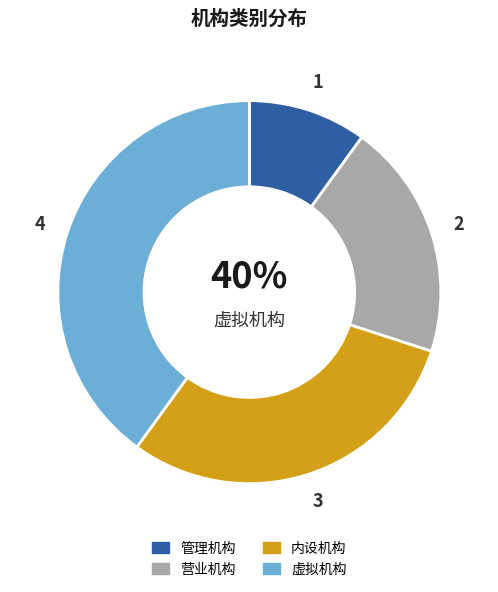

How many segments does this pie chart have?

4